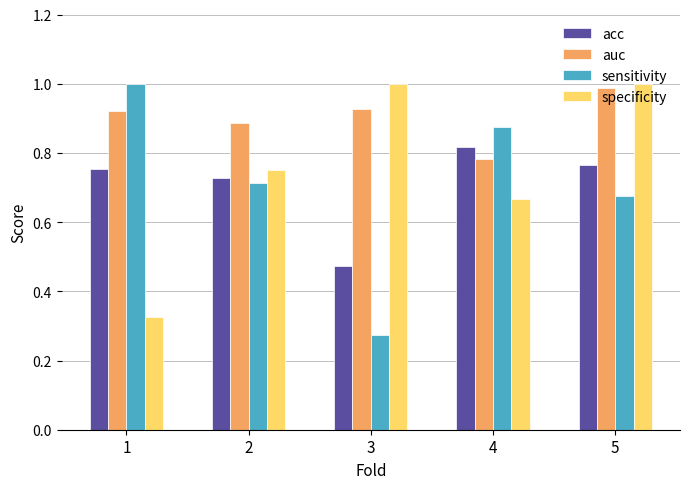

At how many categories does at least one series exceed 0?

5